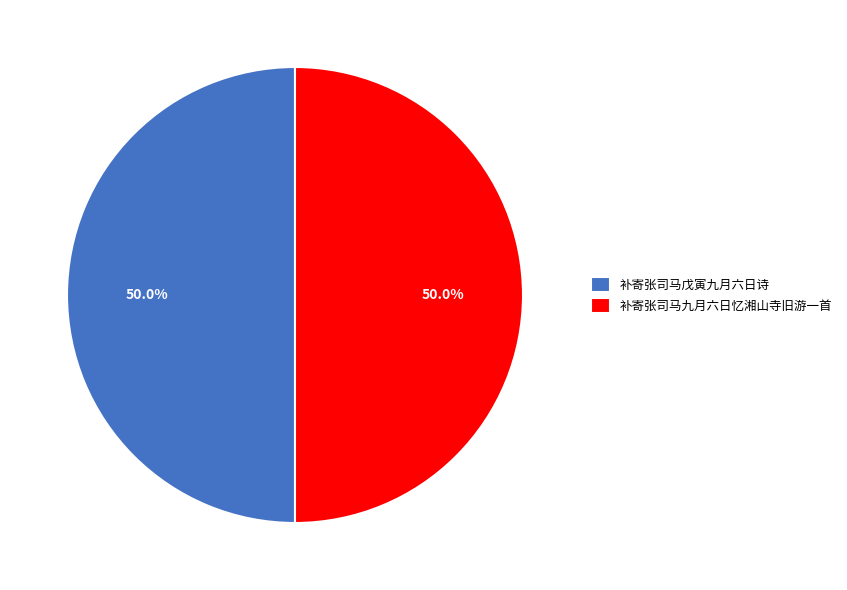

True or false: 补寄张司马九月六日忆湘山寺旧游一首 accounts for 50% of the total.

True